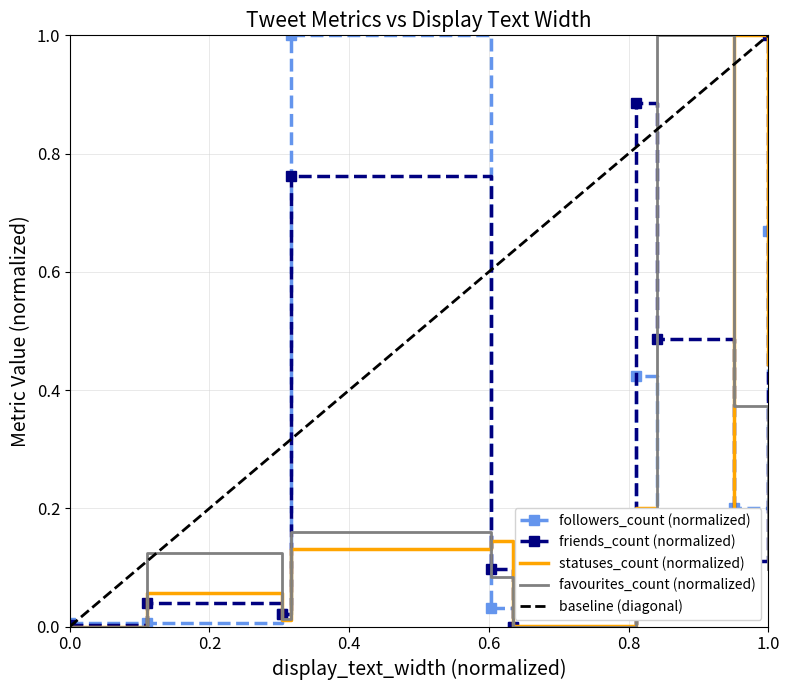

What is the maximum value for followers_count (normalized)?

1.0